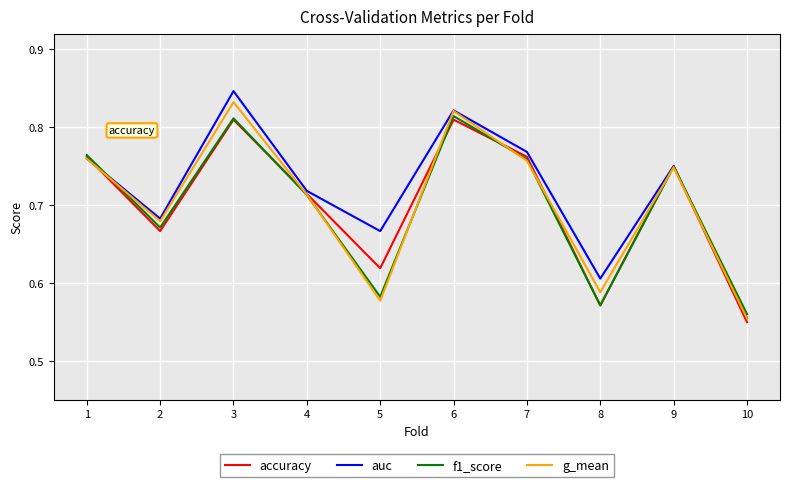

What is the total value across all series at 2?

2.7